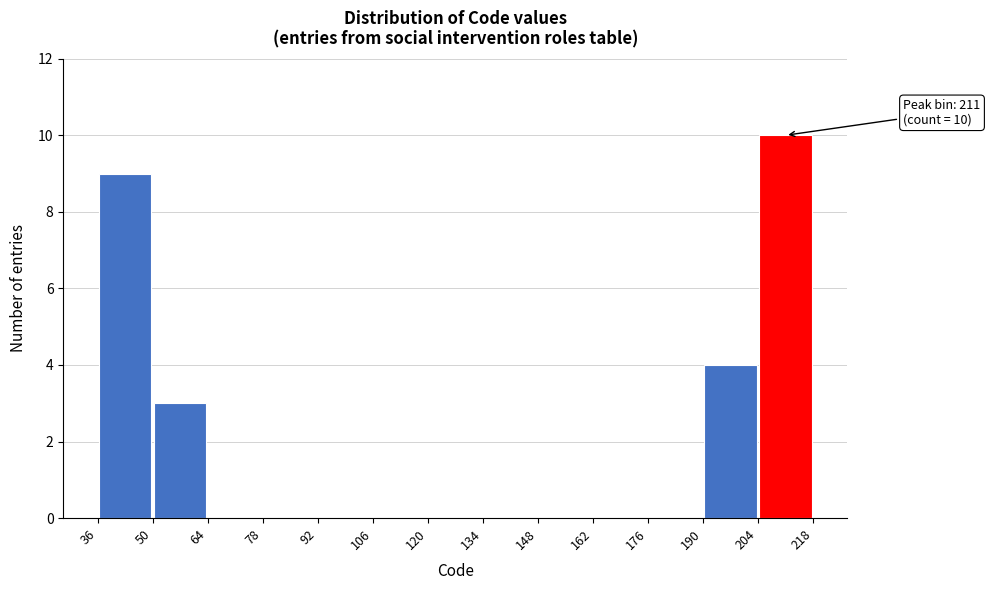

Over which range of the x-axis is the bar tallest?

204 to 218